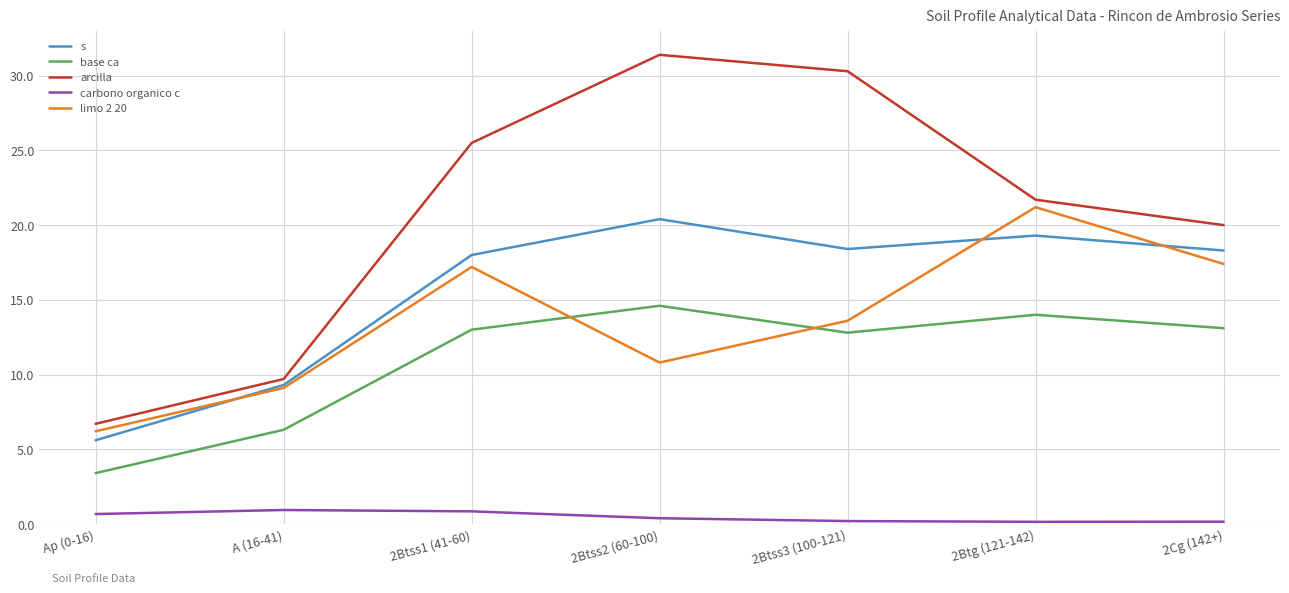

Which series has the largest total across all categories?

arcilla